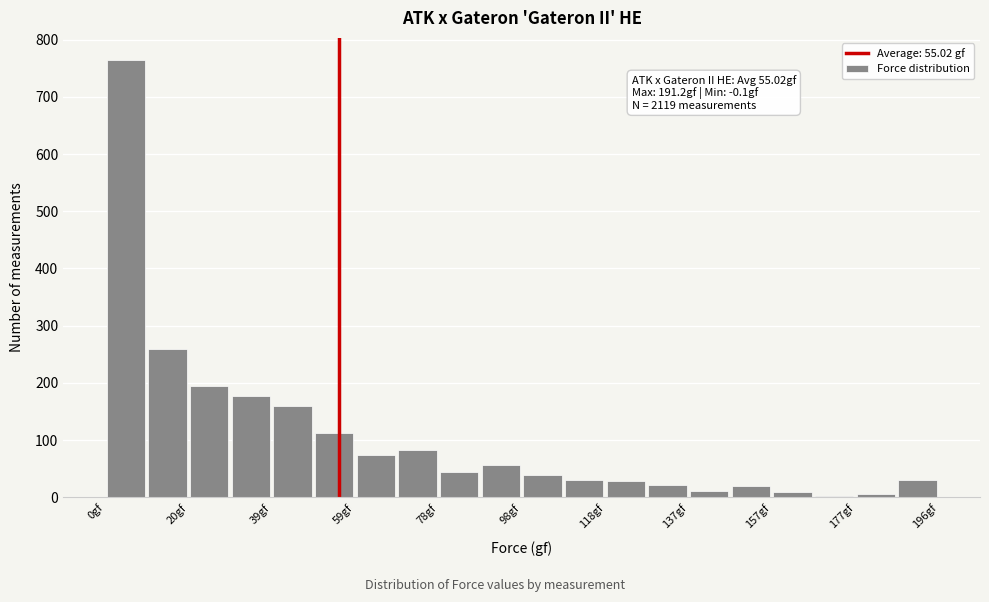

Which range on the x-axis has the tallest bar?

0 to 10